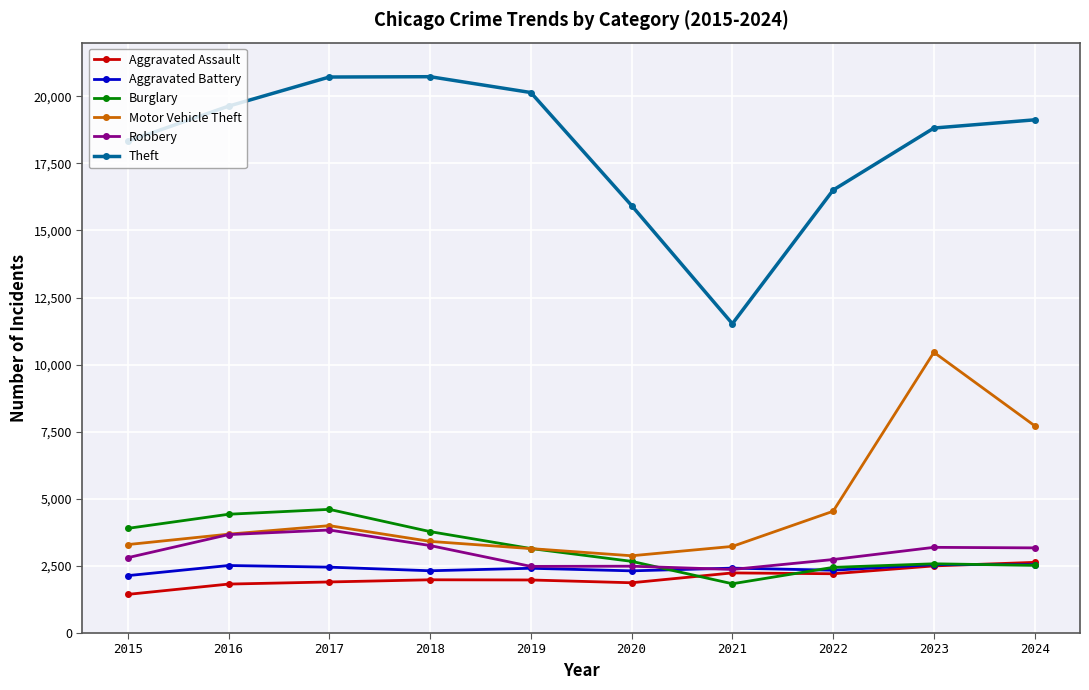

True or false: Burglary and Theft cross at least once.

False